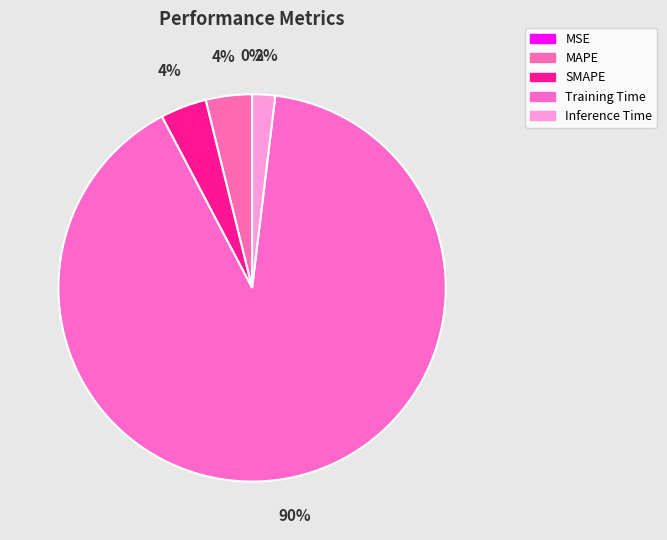

Does Training Time represent more than half of the total?

Yes